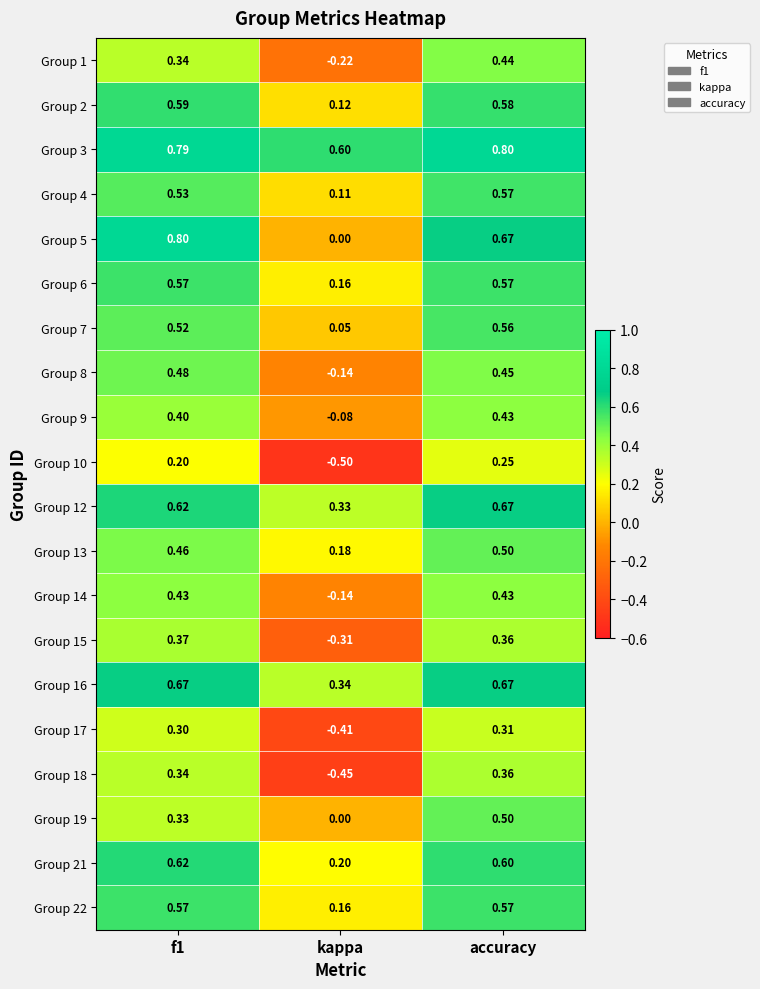

At which category is the sum across all series the highest?

accuracy